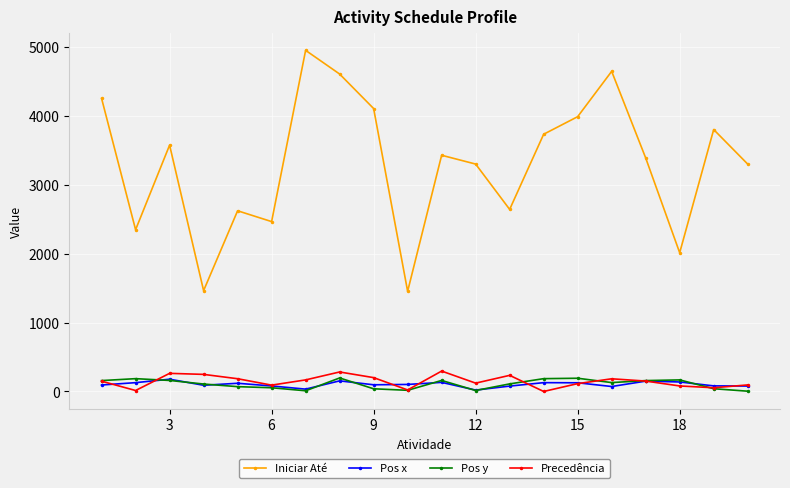

At how many categories does at least one series exceed 352?

20